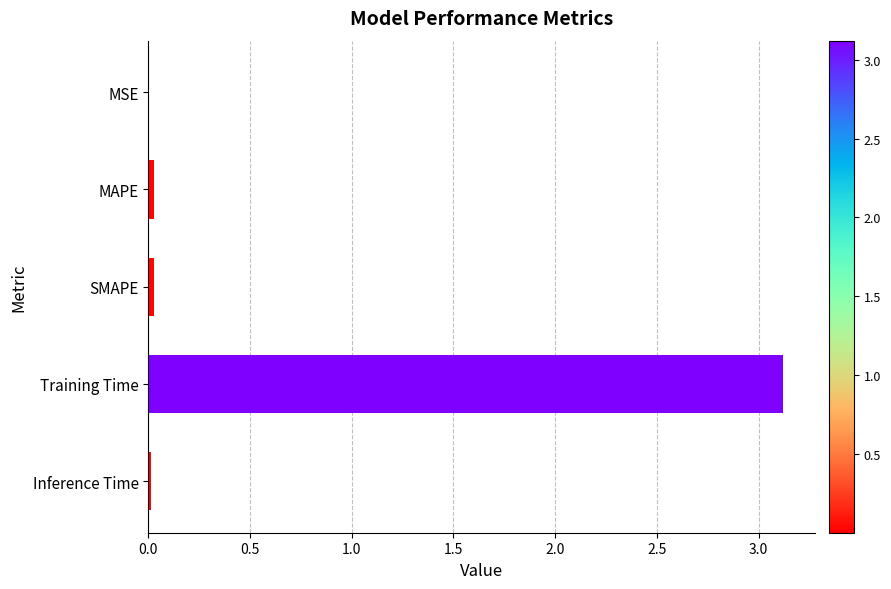

Which category has the highest value across all series?

Training Time